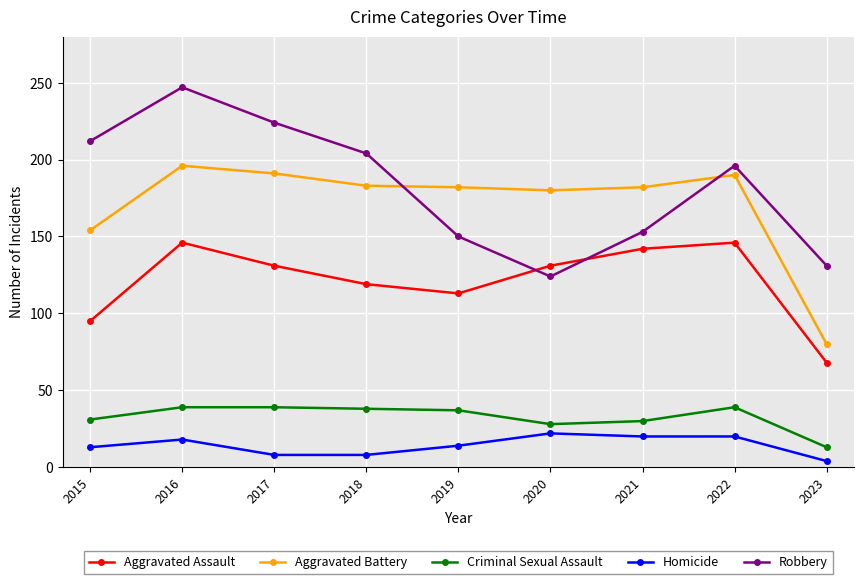

What is the minimum value for Aggravated Assault?

68